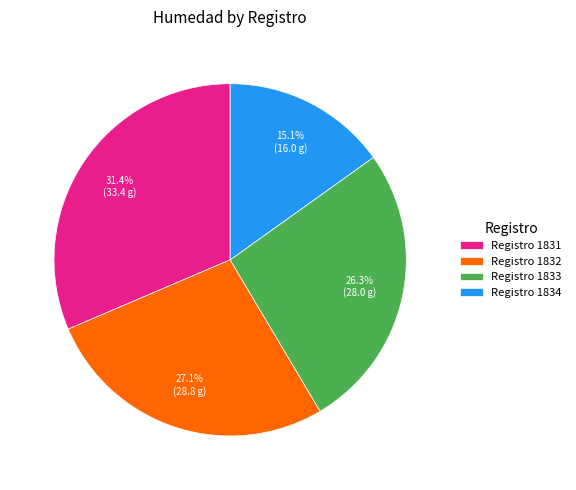

Rank the categories by value from lowest to highest.

Registro 1834, Registro 1833, Registro 1832, Registro 1831